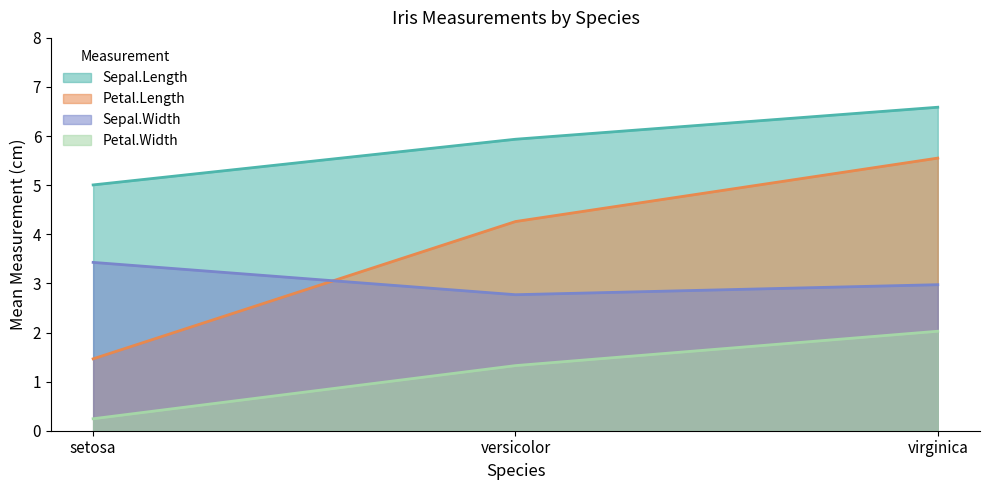

At which label does Petal.Length reach its minimum?

setosa